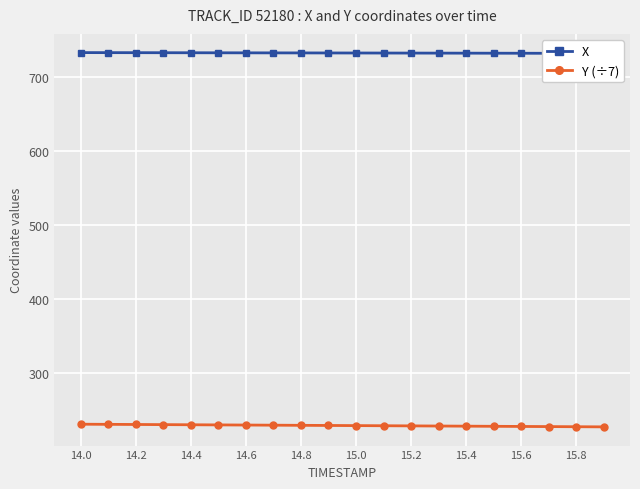

Is this an area chart (filled region under the line)?

No